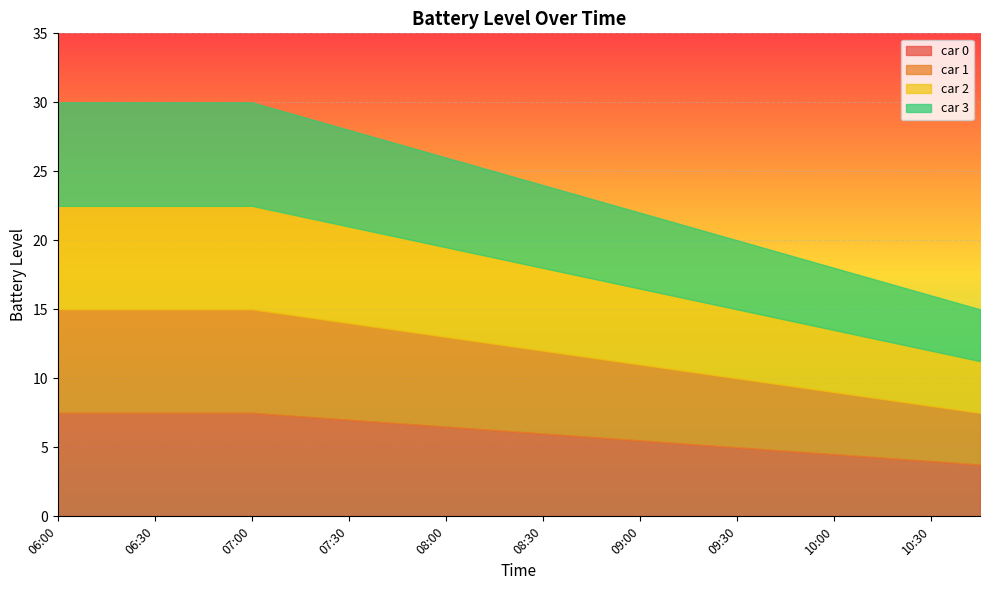

Rank the series by their maximum value, from highest to lowest.

car 0, car 1, car 2, car 3